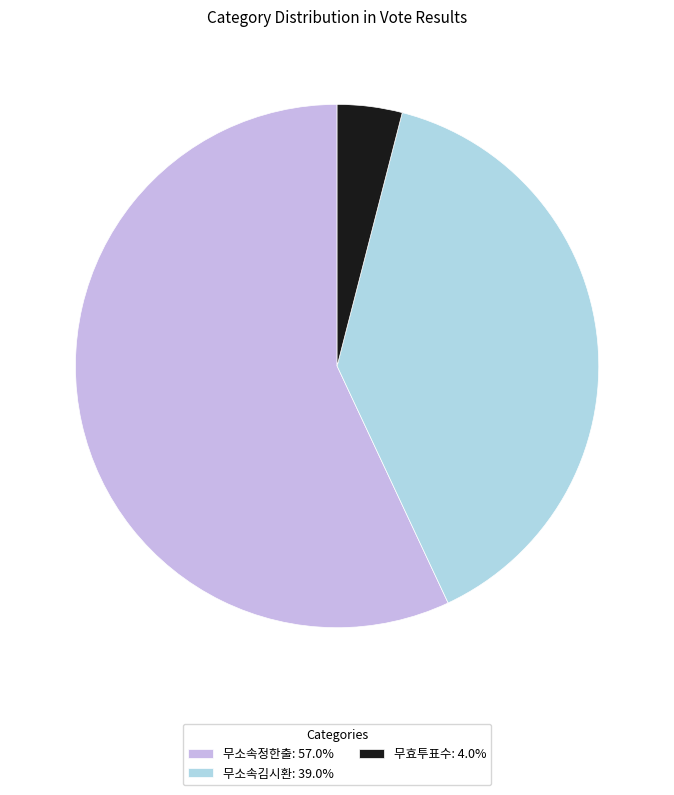

Is there a majority slice in this chart?

Yes